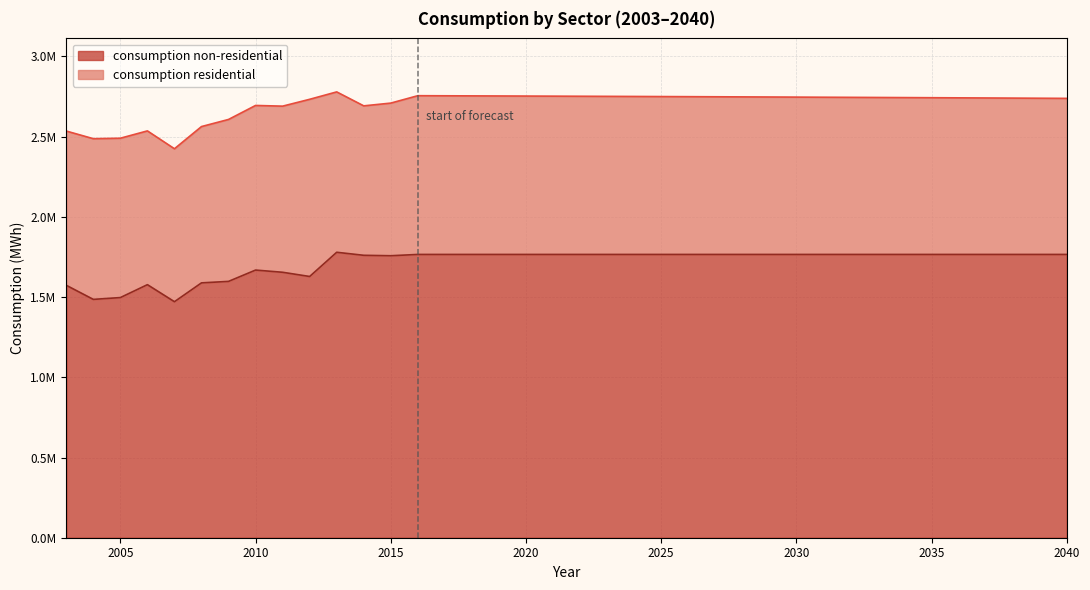

How many interior local valleys (lower than both neighbors) does the data have?

4